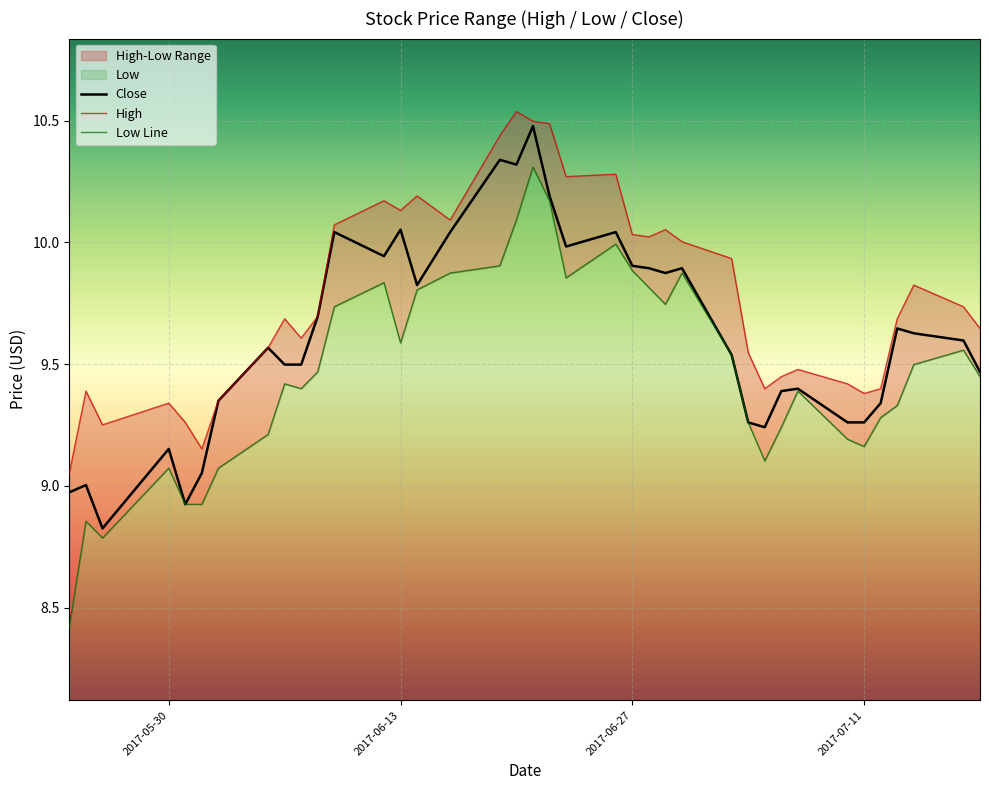

What is the sum of all High values?

371.5